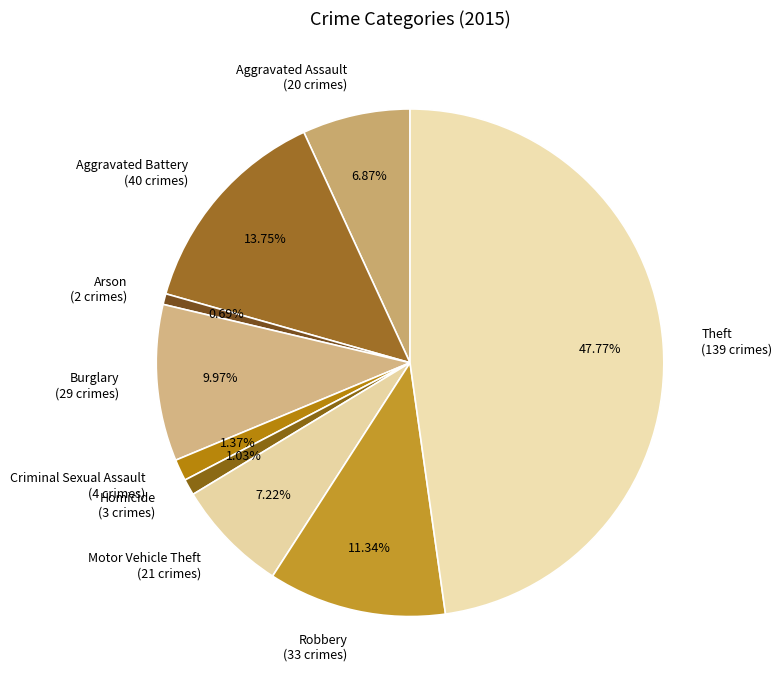

Between Arson (2 crimes) and Theft (139 crimes), which is larger?

Theft (139 crimes)